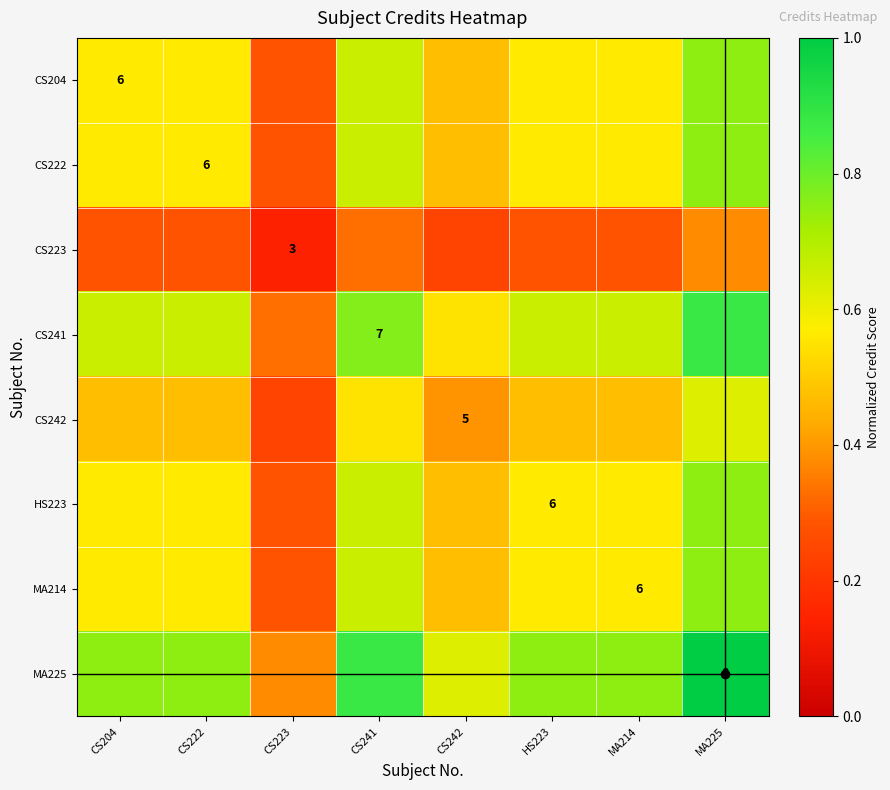

Count the number of data series in this chart.

8